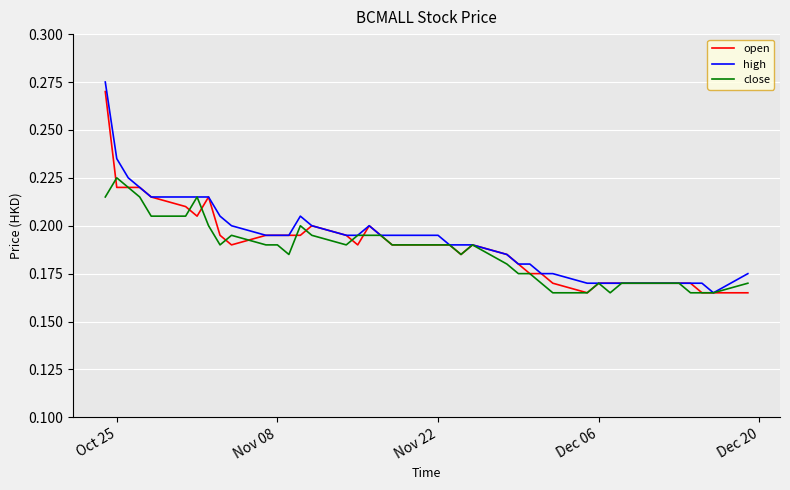

Does the chart display data point markers on the line(s)?

No